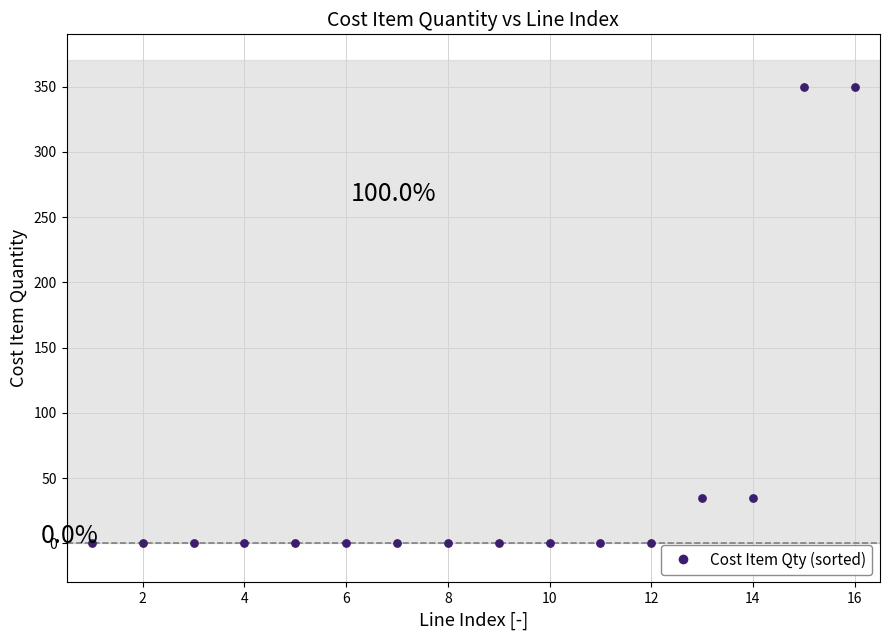

What is the range of X values (max minus min)?

15.0